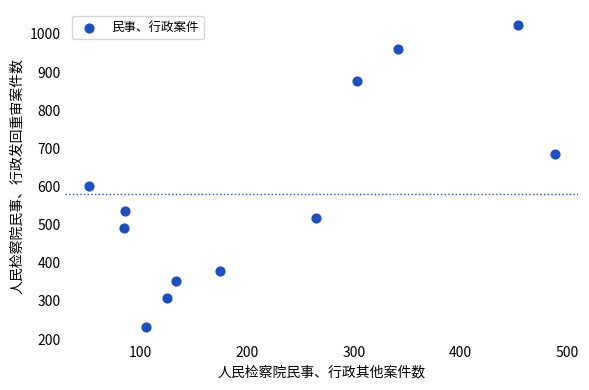

What is the average X value?

218